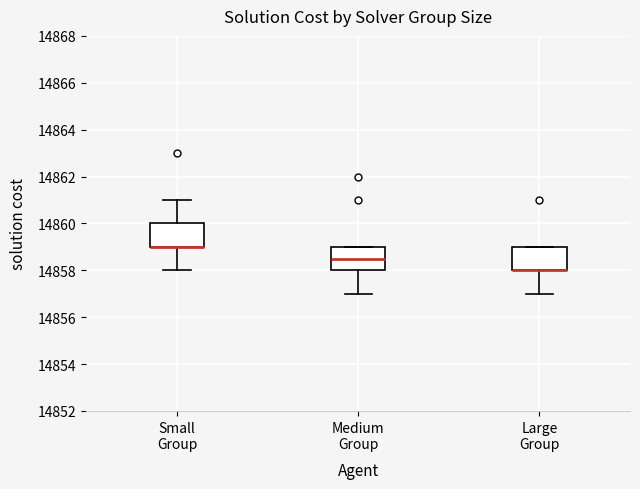

Where does the upper whisker of the box for Small Group end on the y-axis? The values are not printed on the chart, so give them approximately, as read against the axis.

14861.0